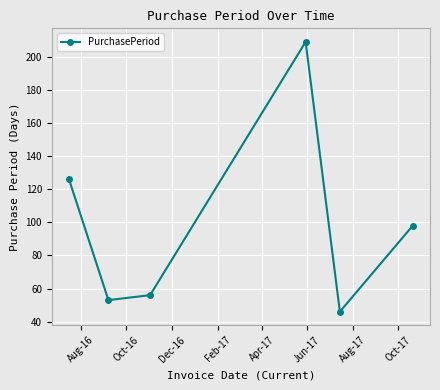

How many points are lower than both their immediate neighbors (excluding endpoints)?

2